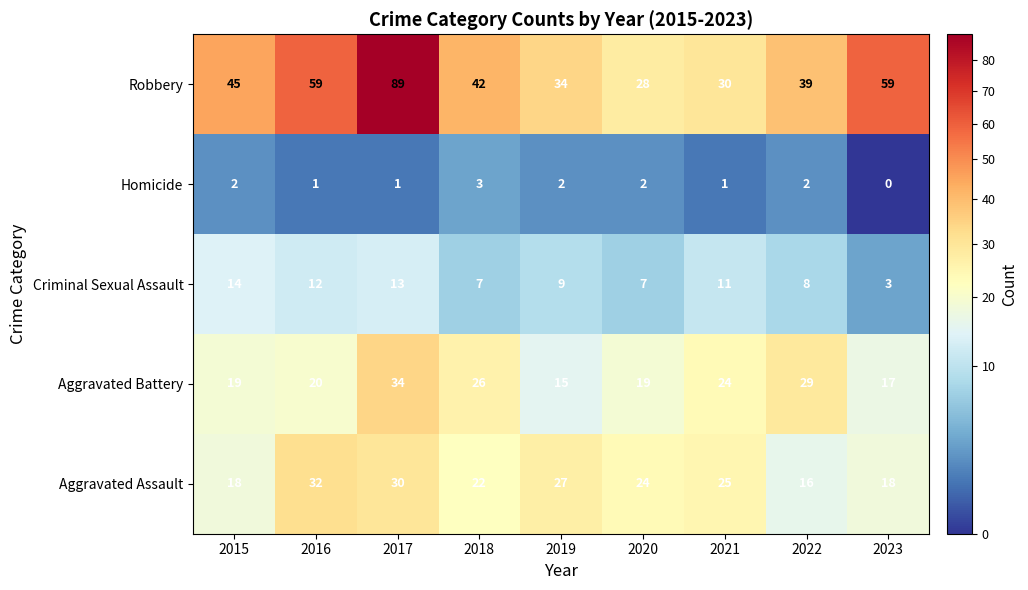

True or false: Criminal Sexual Assault has a value of 16 at 2019.

False